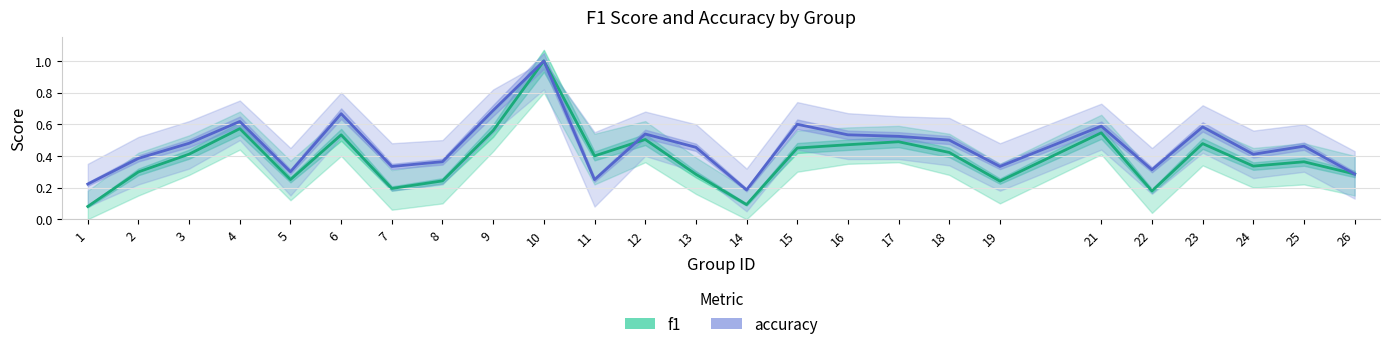

True or false: f1 and accuracy cross at least once.

True